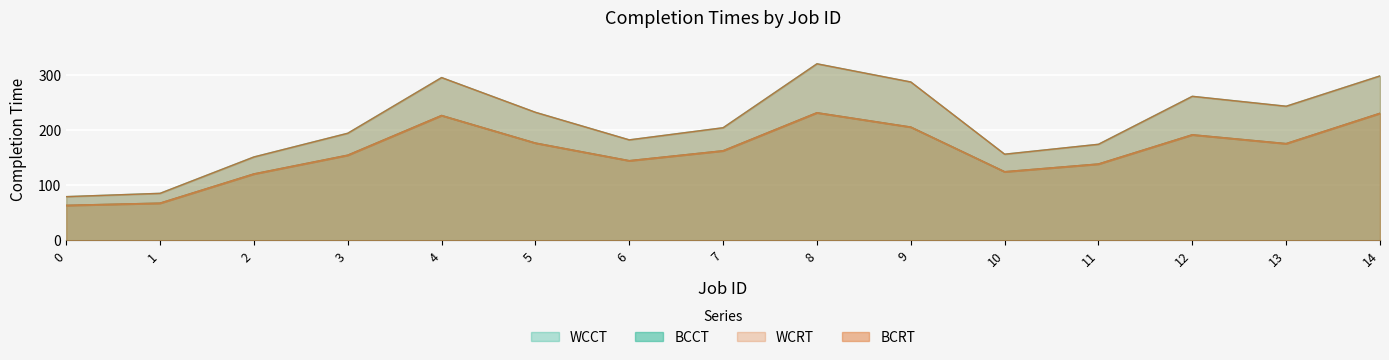

What is the spread (max minus min) of values at 4?

69